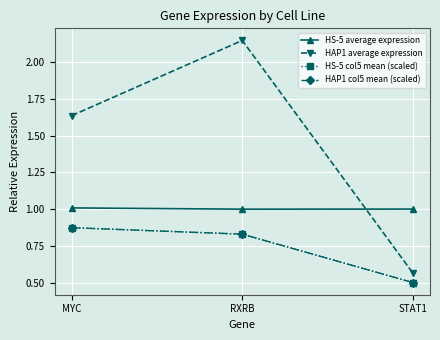

What is the total value across all series at MYC?

4.4